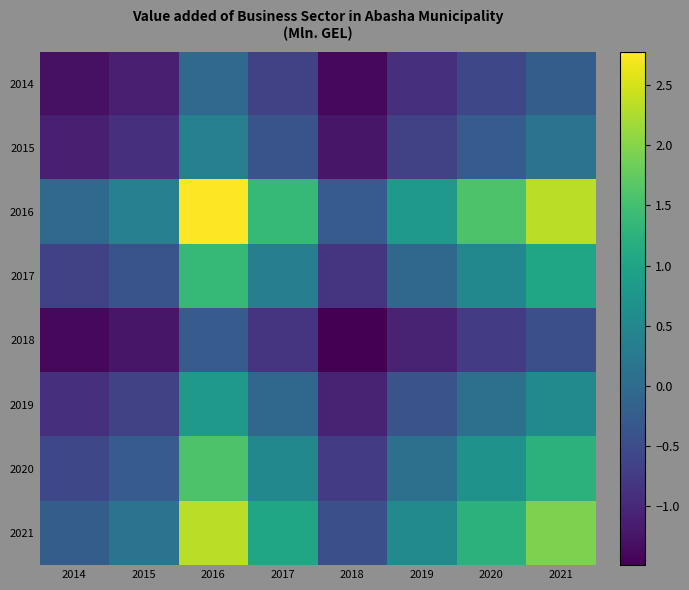

Reading right to left, list all the values displayed in this chart.

2014: 2021=-0.2	2020=-0.6	2019=-0.9	2018=-1.4	2017=-0.7	2016=-0.0	2015=-1.1	2014=-1.3
2015: 2021=0.1	2020=-0.3	2019=-0.7	2018=-1.2	2017=-0.4	2016=0.4	2015=-0.9	2014=-1.1
2016: 2021=2.3	2020=1.6	2019=0.8	2018=-0.3	2017=1.4	2016=2.8	2015=0.4	2014=-0.0
2017: 2021=1.0	2020=0.5	2019=-0.1	2018=-0.8	2017=0.3	2016=1.4	2015=-0.4	2014=-0.7
2018: 2021=-0.4	2020=-0.7	2019=-1.1	2018=-1.5	2017=-0.8	2016=-0.3	2015=-1.2	2014=-1.4
2019: 2021=0.5	2020=0.1	2019=-0.4	2018=-1.1	2017=-0.1	2016=0.8	2015=-0.7	2014=-0.9
2020: 2021=1.3	2020=0.7	2019=0.1	2018=-0.7	2017=0.5	2016=1.6	2015=-0.3	2014=-0.6
2021: 2021=1.9	2020=1.3	2019=0.5	2018=-0.4	2017=1.0	2016=2.3	2015=0.1	2014=-0.2